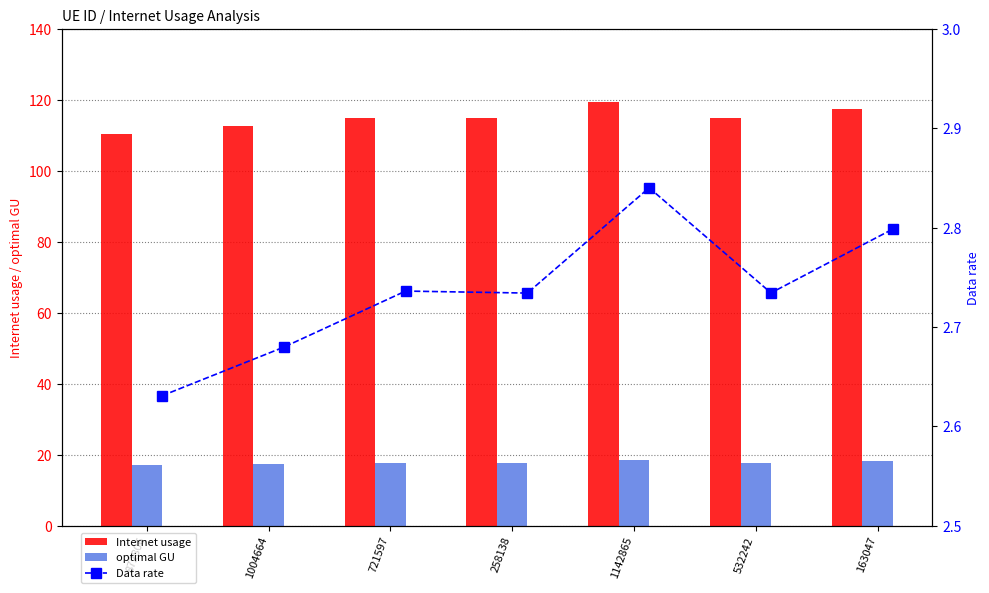

Is it true that Internet usage equals 170.6 at 721597?

False